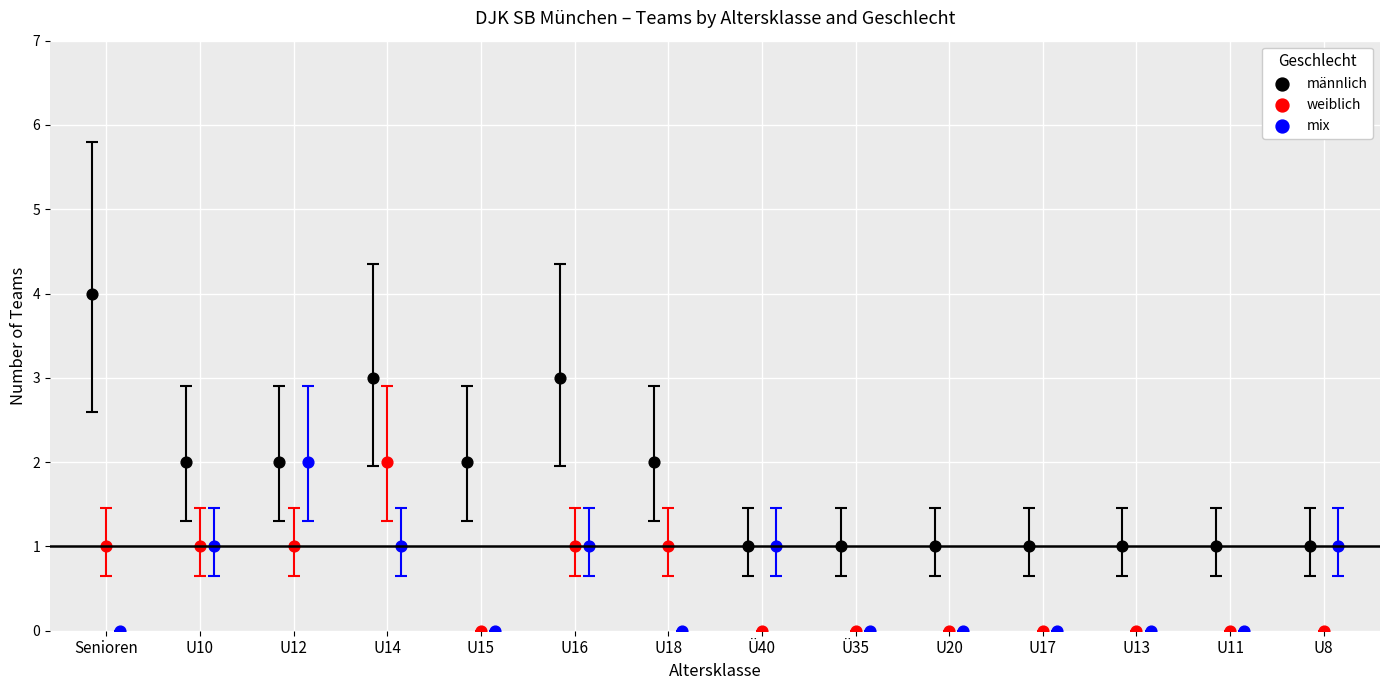

Which series reaches the maximum Y coordinate?

männlich